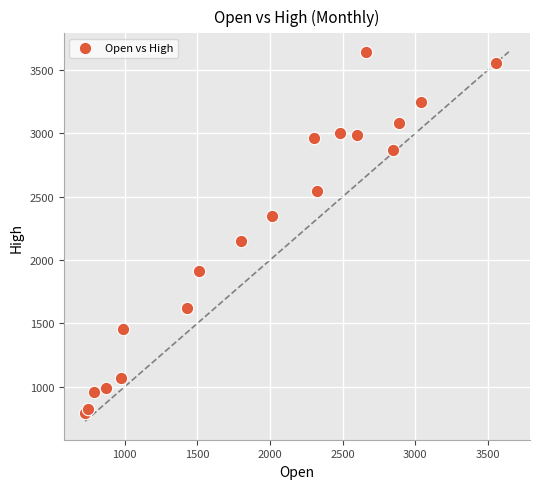

What Y value in the scatter plot is closest to 2220?

2149.9